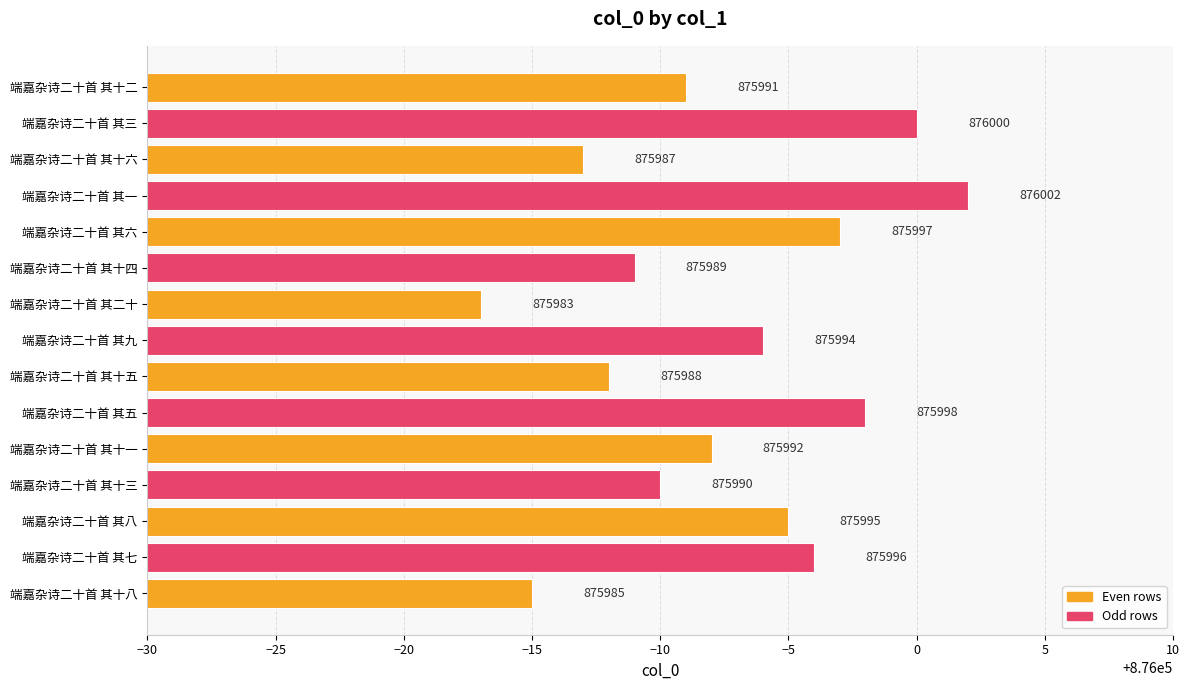

What value does the data have at 端嘉杂诗二十首 其十八?

875985